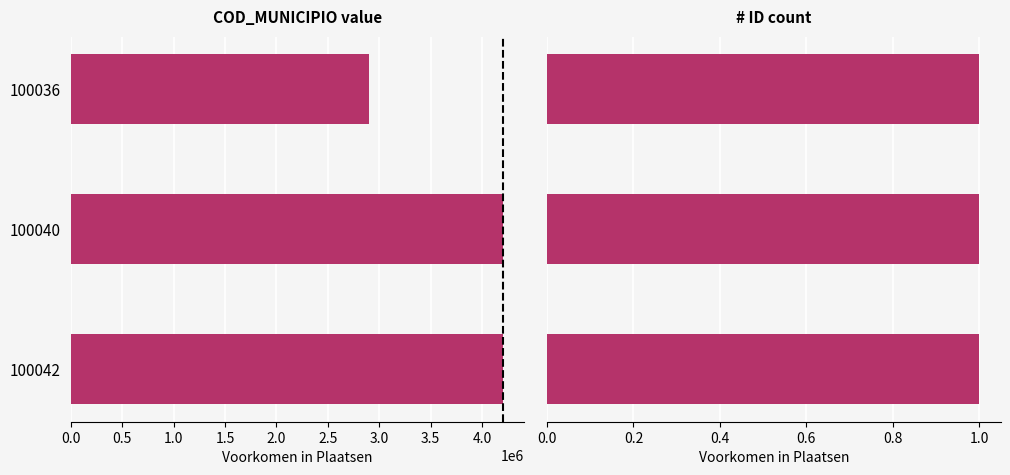

Is it true that COD_MUNICIPIO equals 4202156.0 at 100040?

True